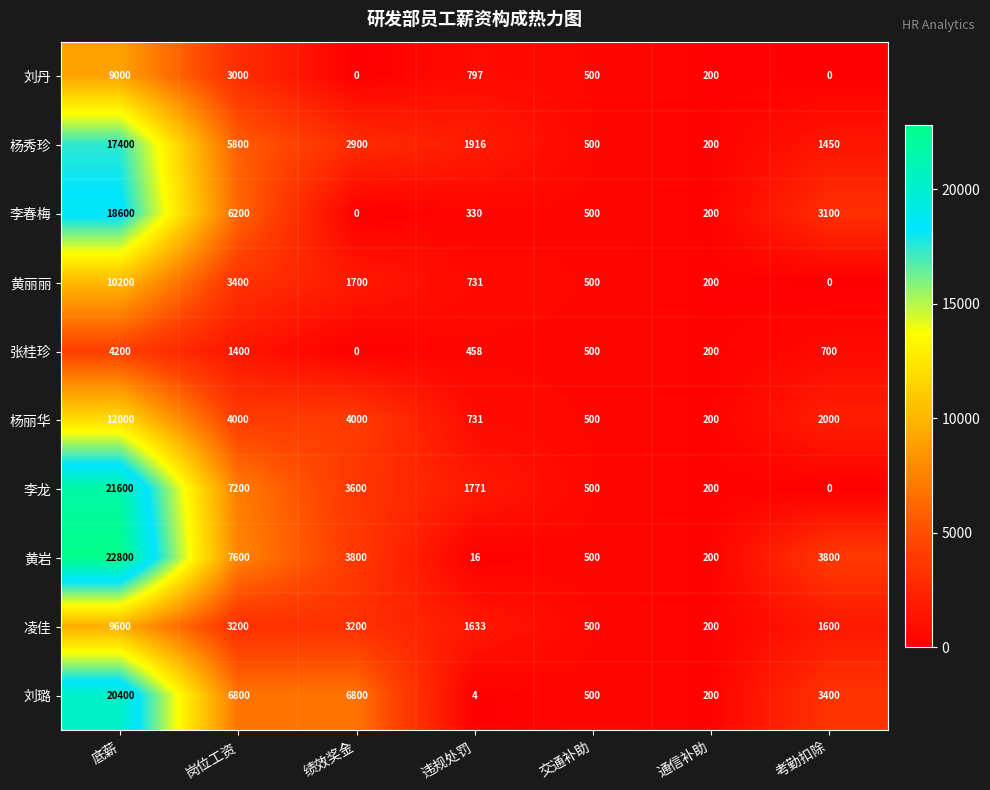

At which label does 刘丹 first exceed 500?

底薪